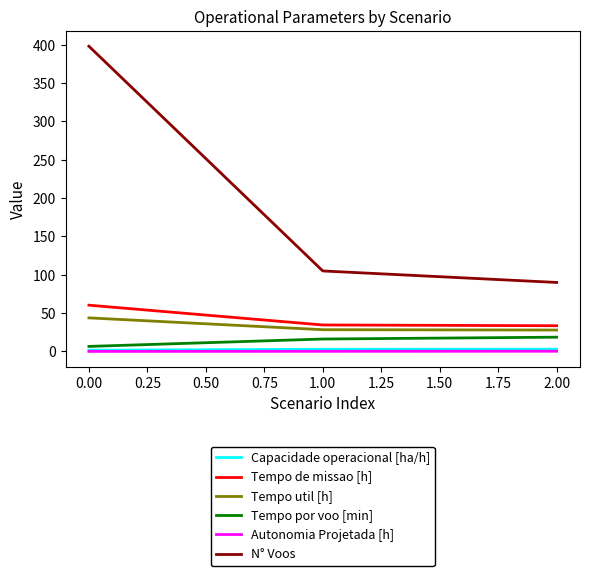

Which series changed the most between 0.00 and 1.00?

N° Voos